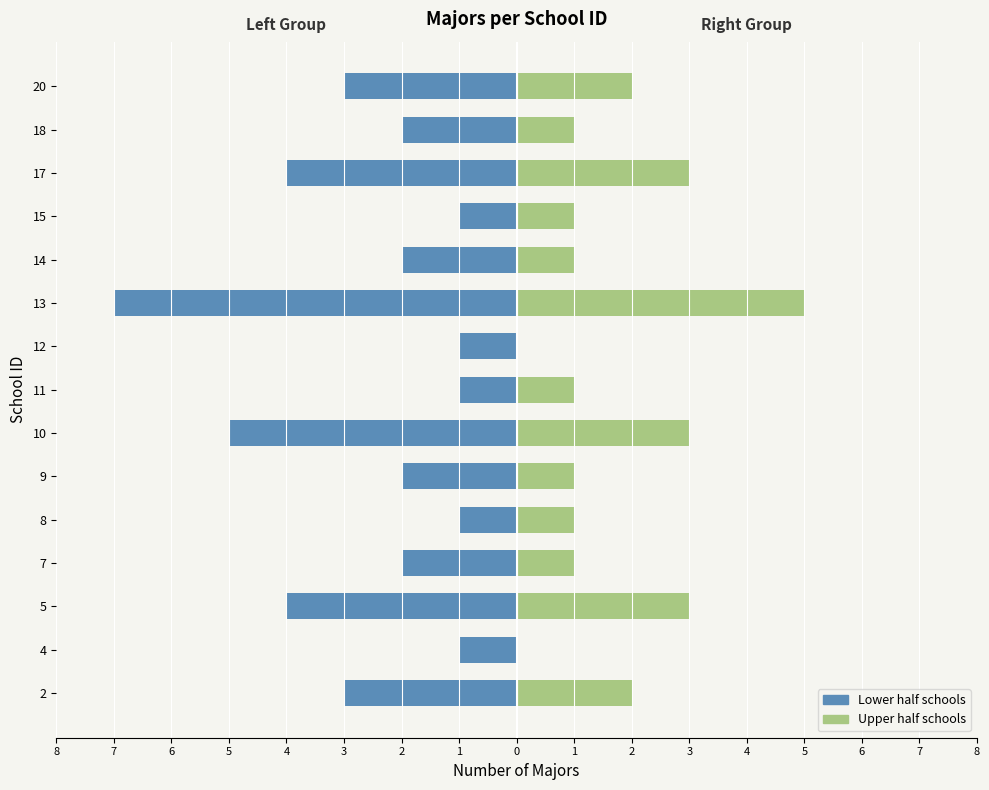

Count the Upper half schools values in the range 1 to 3.

12